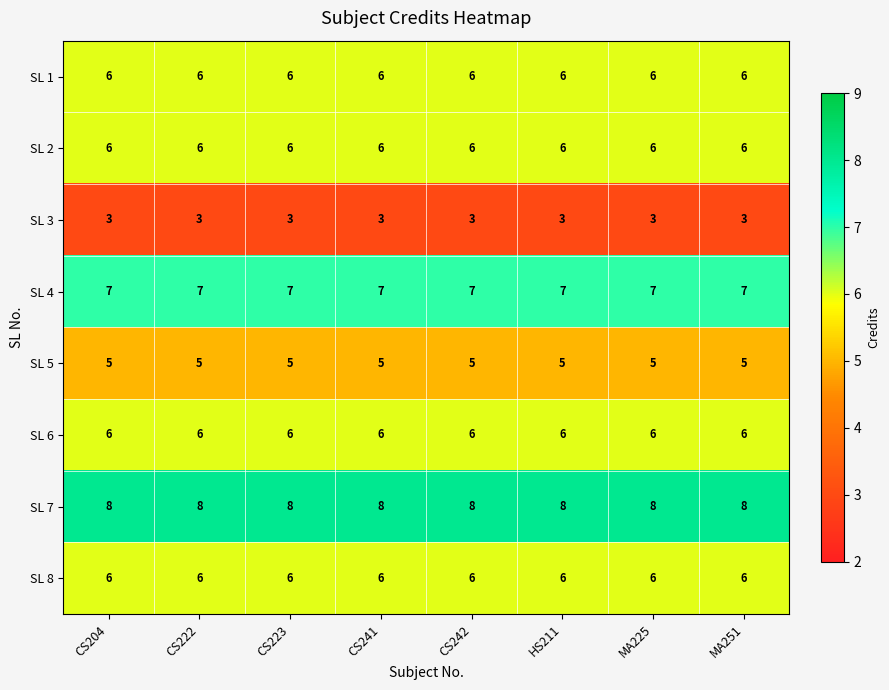

What is the spread (max minus min) of values at MA225?

5